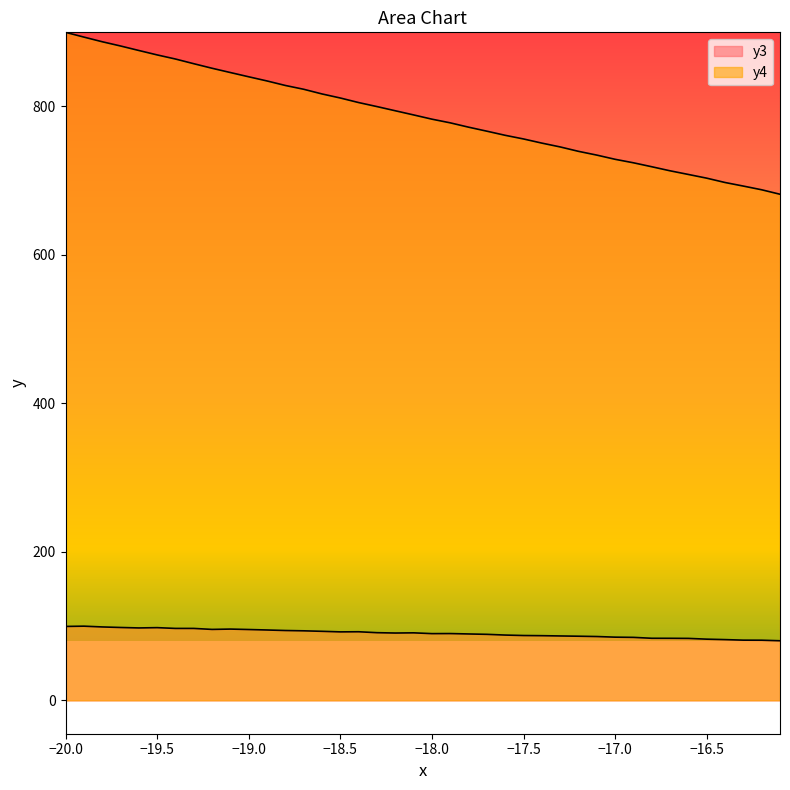

Reading left to right, list all the values displayed in this chart.

x: 899.8	893.4	887.2	881.4	875.4	869.4	863.9	857.6	851.4	845.7	839.9	834.3	828.2	823.1	816.8	811.4	805.2	799.8	794.2	788.6	782.9	777.9	772.1	766.7	761.1	756.2	750.6	745.4	739.5	734.4	728.8	724.1	718.8	713.3	708.4	703.4	697.5	692.7	687.7	681.7
y3: 99.5	99.9	98.9	98.1	97.5	97.9	96.9	96.9	95.5	96.0	95.4	94.7	94.0	93.6	93.0	92.2	92.4	91.1	90.7	90.9	89.8	89.9	89.4	88.9	87.9	87.3	87.1	86.7	86.4	85.9	85.1	84.8	83.6	83.5	83.4	82.4	81.8	81.1	81.0	80.2